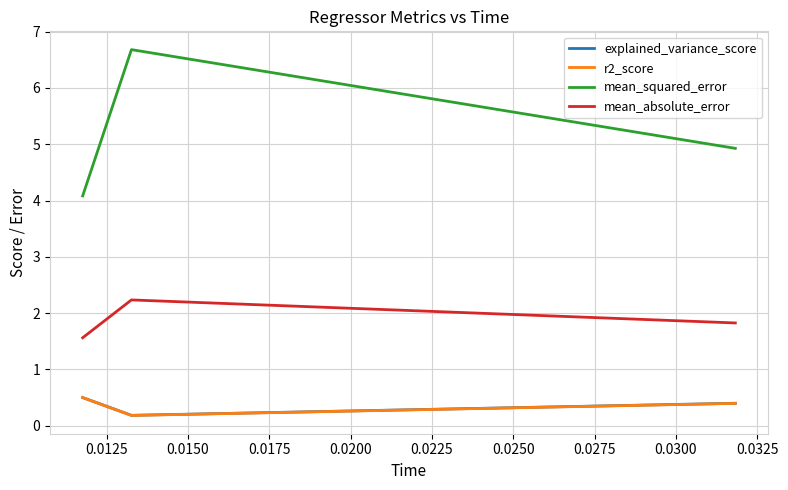

Is this an area chart (filled region under the line)?

No